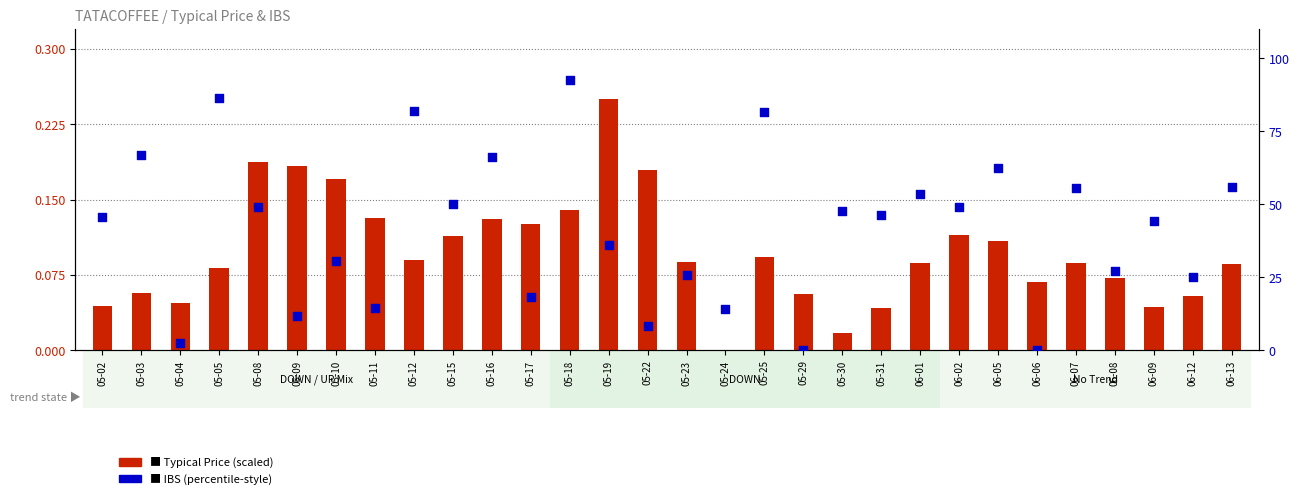

What are all the series names shown in the legend?

Typical Price (scaled), IBS (percentile-style)